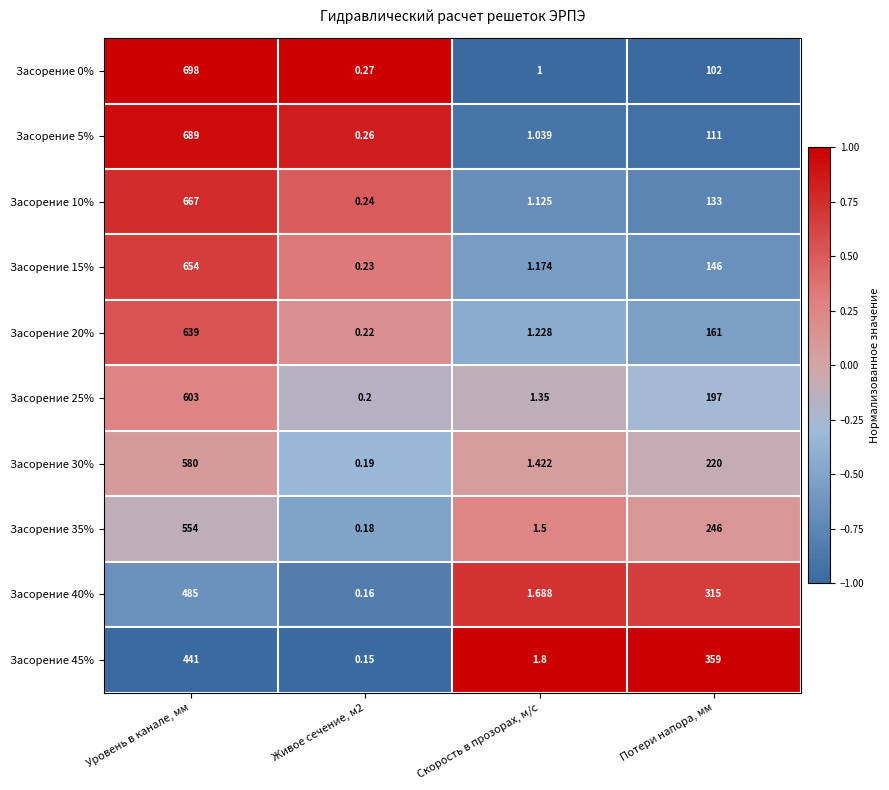

Which category has the highest value in the Засорение 45% series?

Уровень в канале, мм